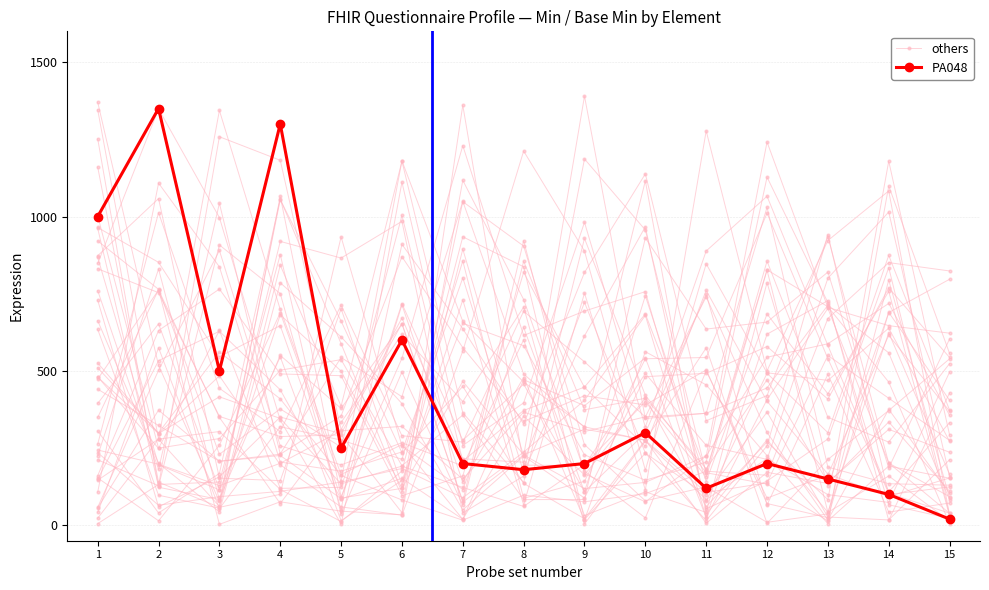

Read the others value at 3.

152.6